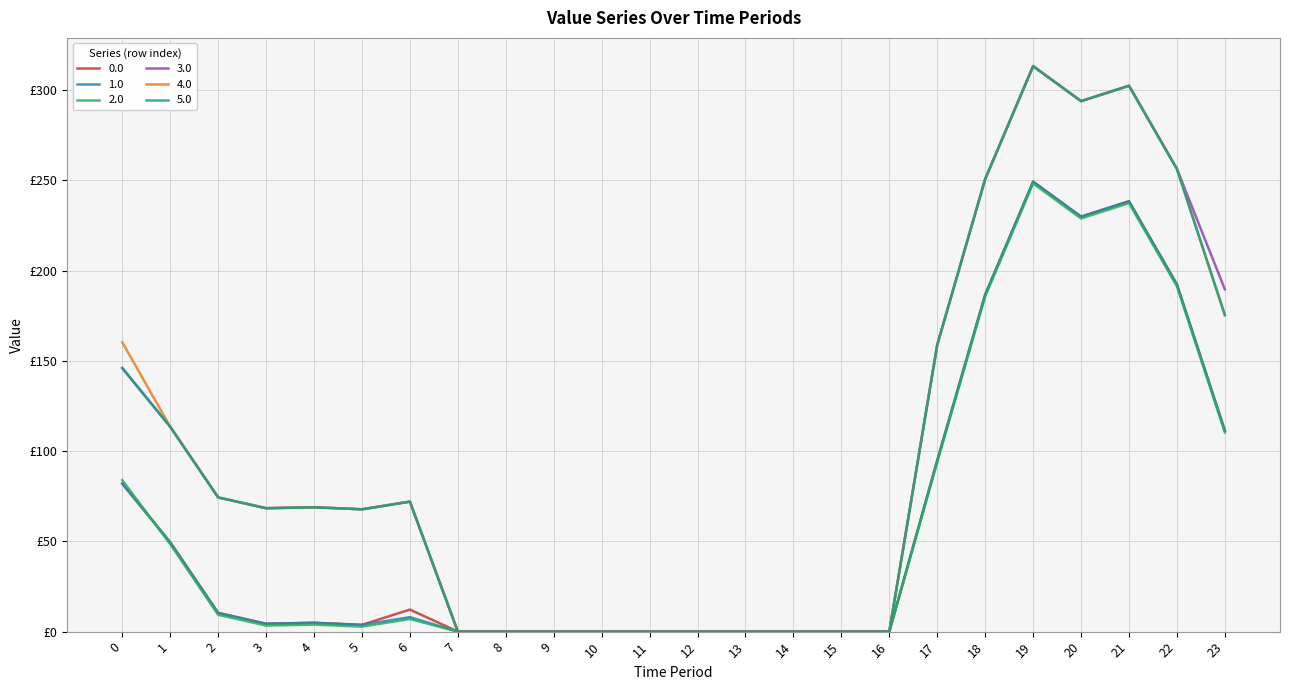

Does the chart display data point markers on the line(s)?

No